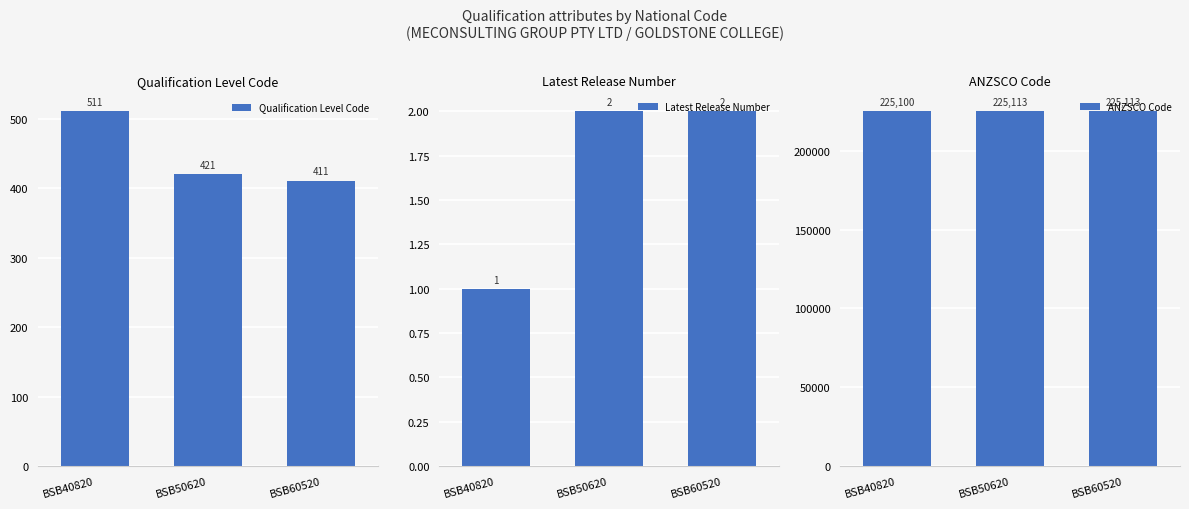

List the series in order of their peak value, highest first.

ANZSCO Code, Qualification Level Code, Latest Release Number